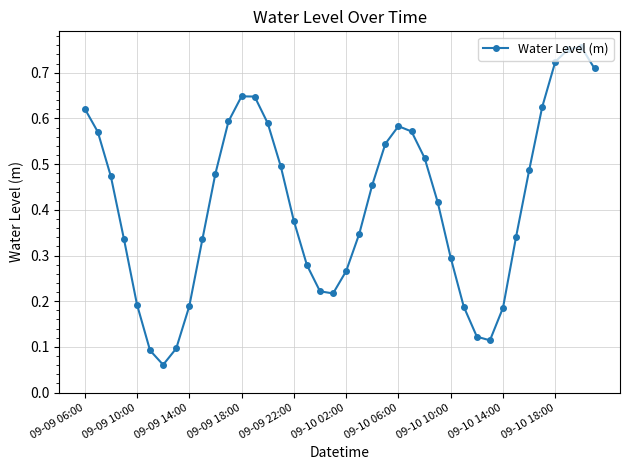

What is the sum of all values?

16.5